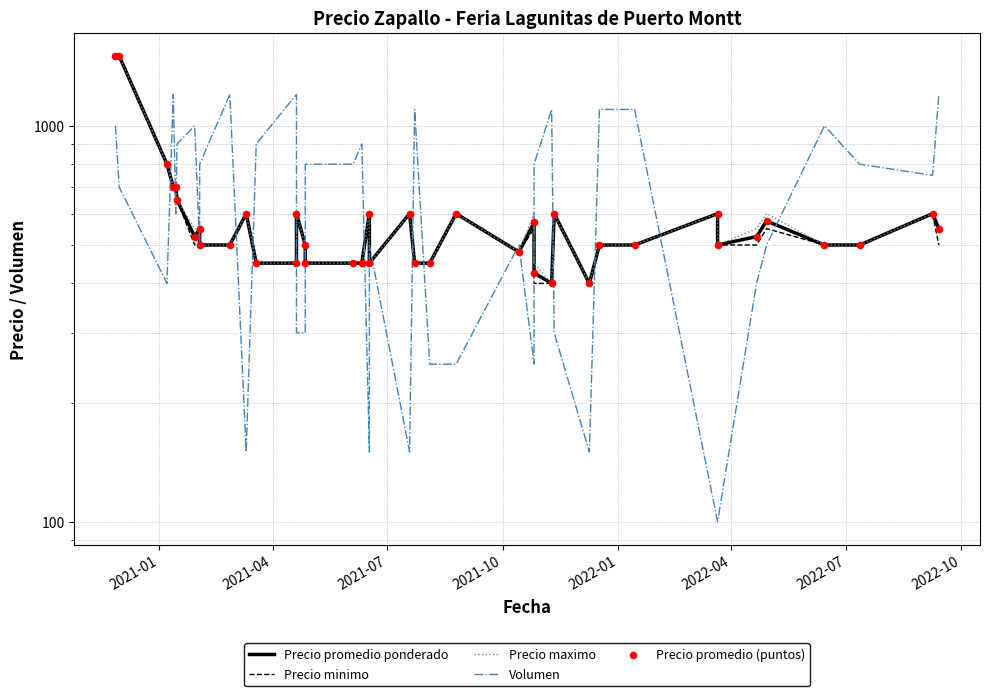

Is the value of Volumen at 2021-07 greater than the value of Precio promedio ponderado at 15?

No